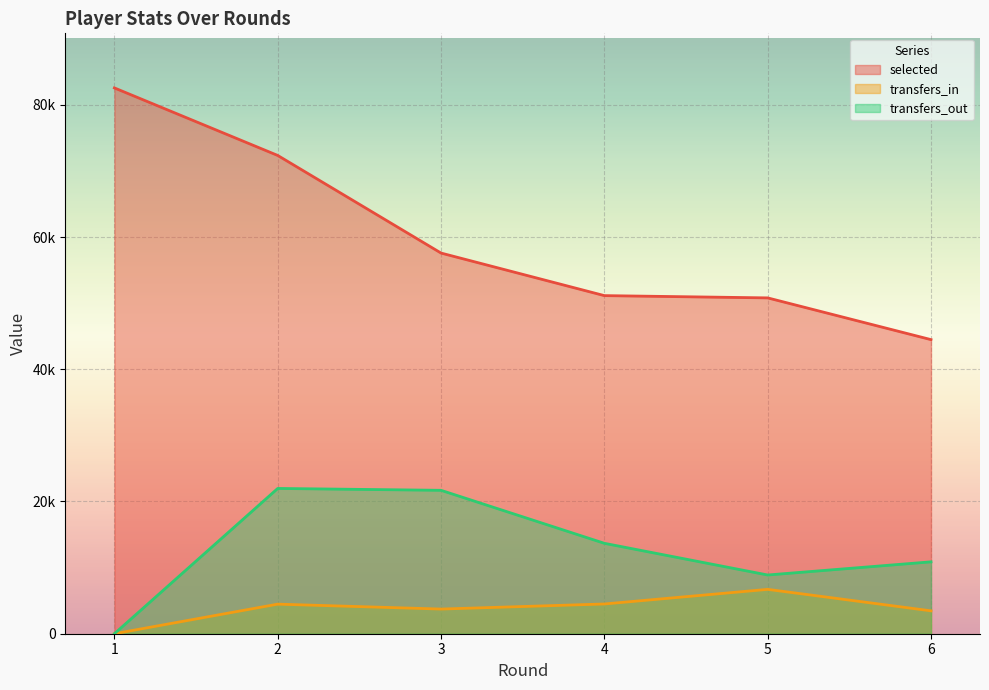

What are all the series names shown in the legend?

selected, transfers_in, transfers_out